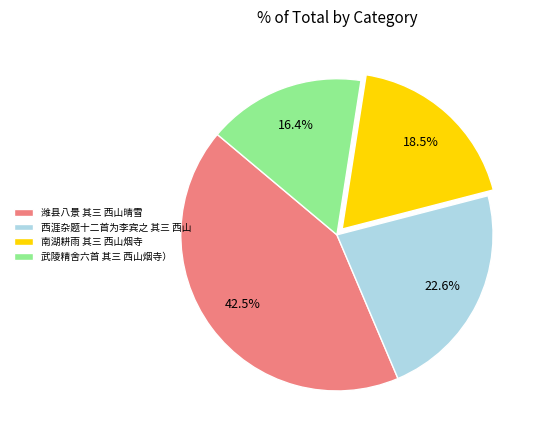

Is 潍县八景 其三 西山晴雪 the majority of the pie?

No